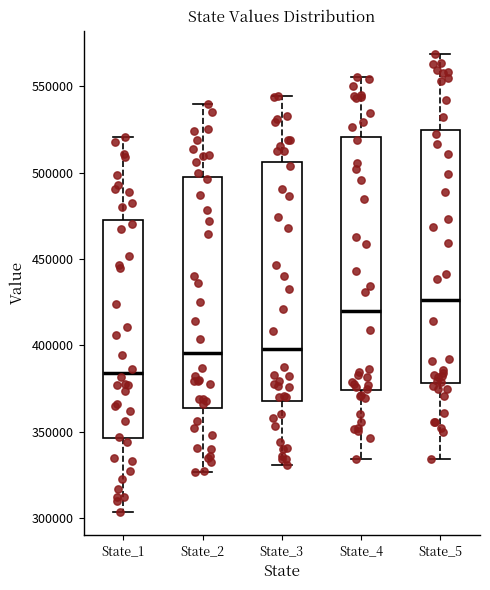

Reading left to right, read every box against the y-axis: the position of its median line, the range the box covers, and the ends of its whiskers. The values are not printed on the chart, so give them approximately, as read against the axis.

State_1: median 385000, box 345000 to 475000, whiskers 305000 to 520000
State_2: median 395000, box 365000 to 495000, whiskers 325000 to 540000
State_3: median 400000, box 370000 to 505000, whiskers 330000 to 545000
State_4: median 420000, box 375000 to 520000, whiskers 335000 to 555000
State_5: median 425000, box 380000 to 525000, whiskers 335000 to 570000